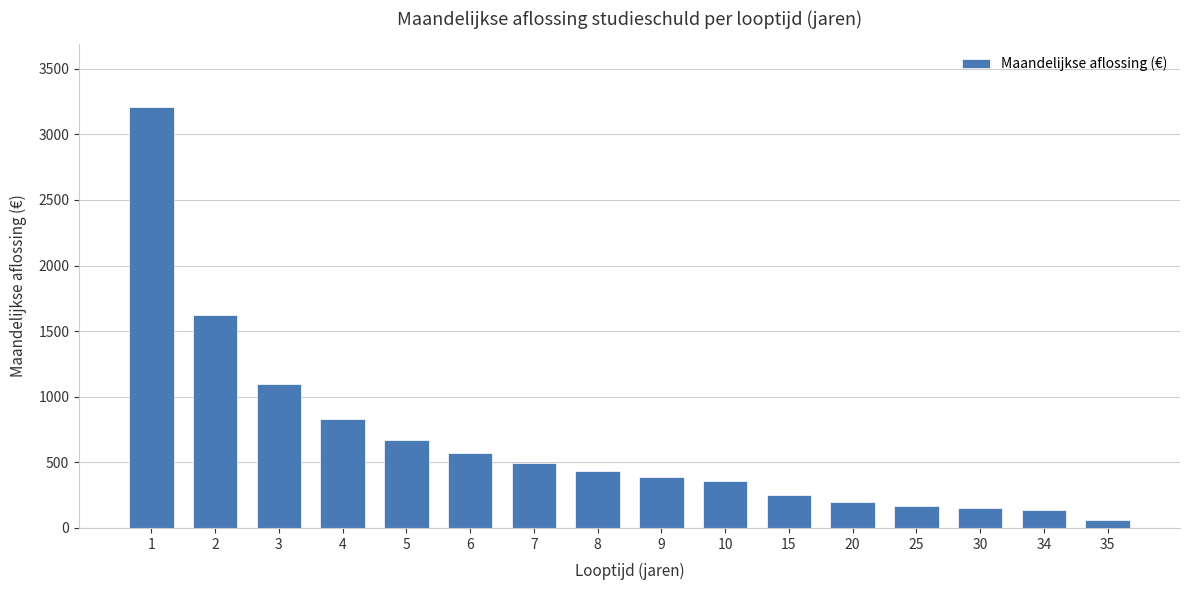

True or false: the data shows 4561 at 1.

False